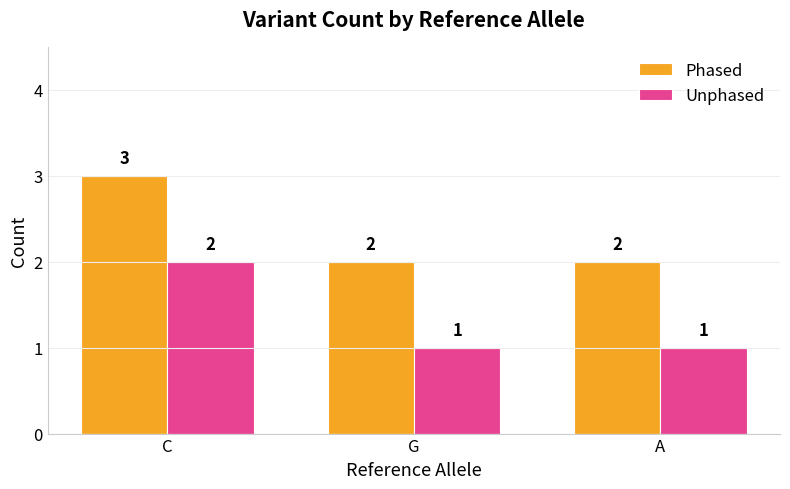

At which label does Phased reach its peak?

C